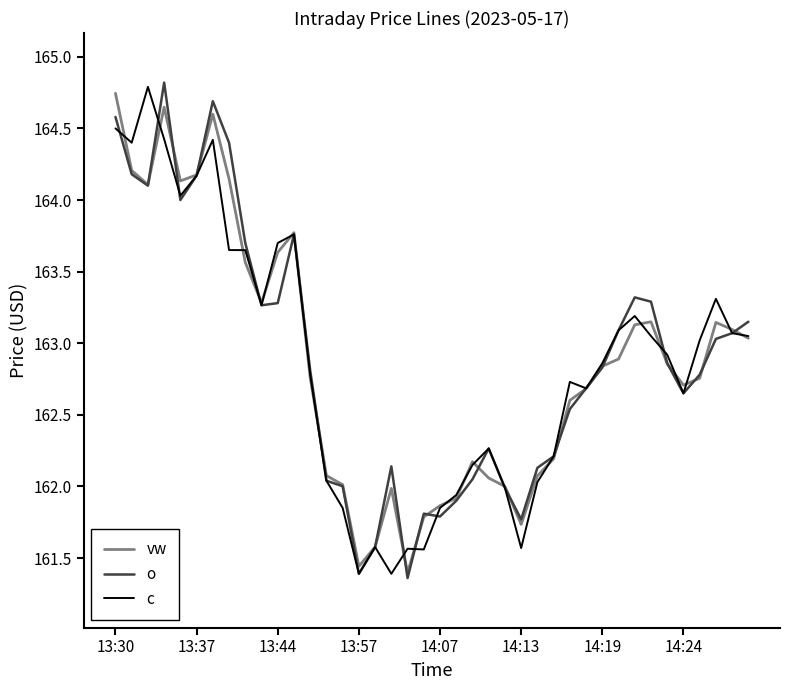

What is the maximum value for o?

164.8